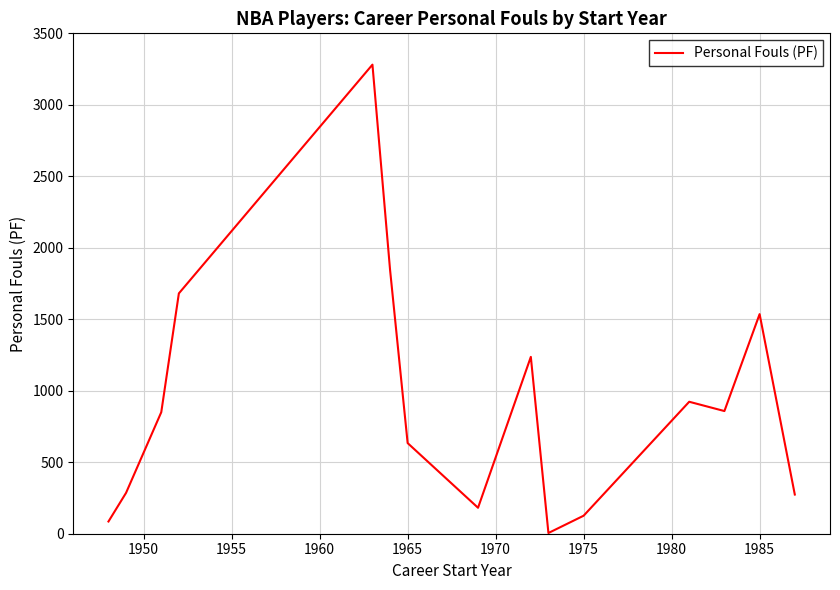

What is the difference between the maximum and minimum values?

3276.0